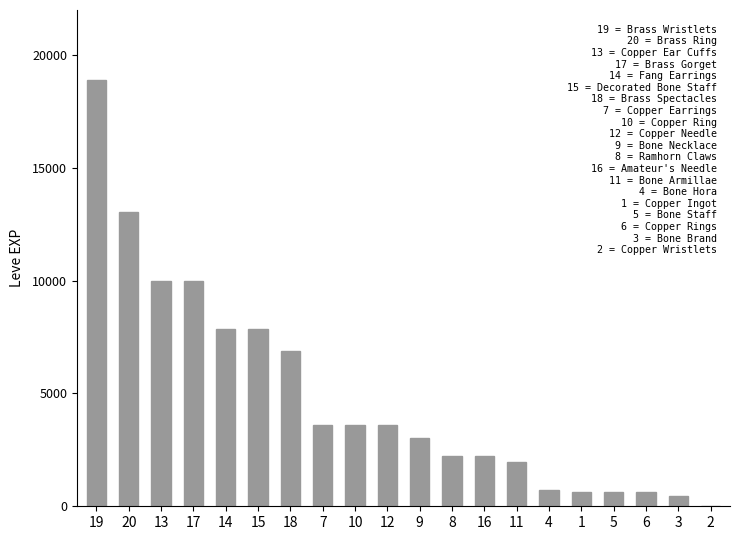

What is the change in value from 13 to 9?

-6950